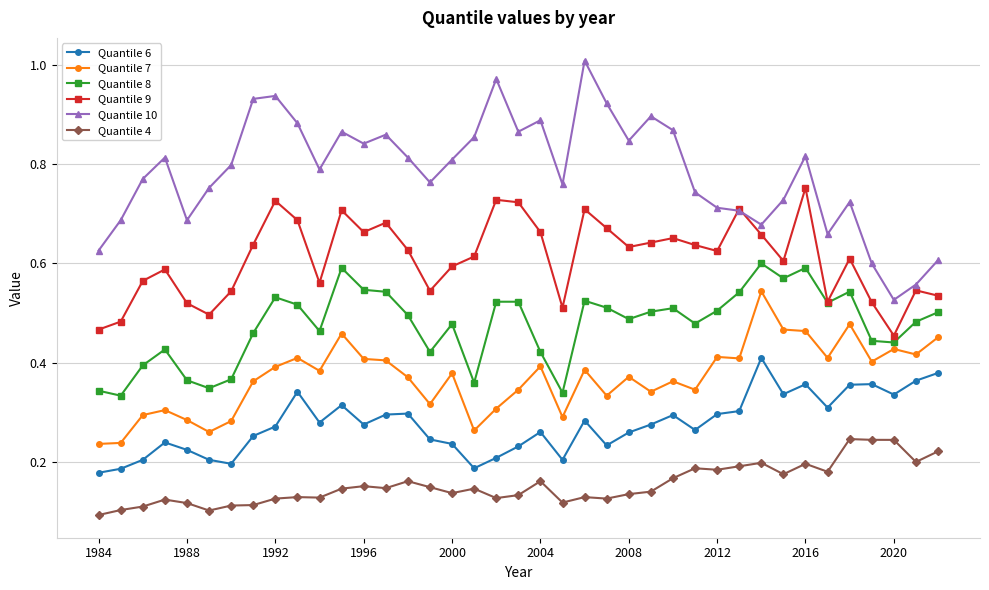

How many lines are shown in the chart?

6